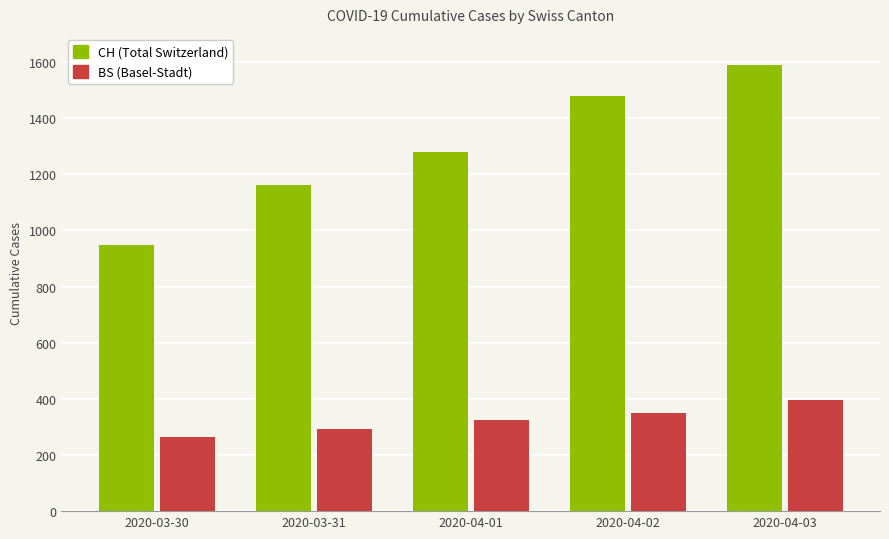

What is the smallest value displayed?

263